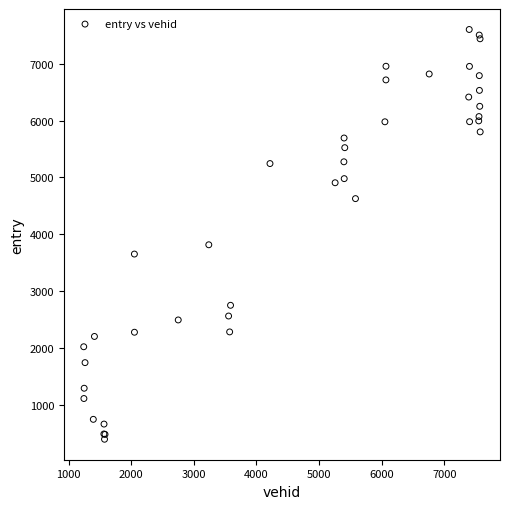

What Y value in the scatter plot is closest to 4000?

3817.4